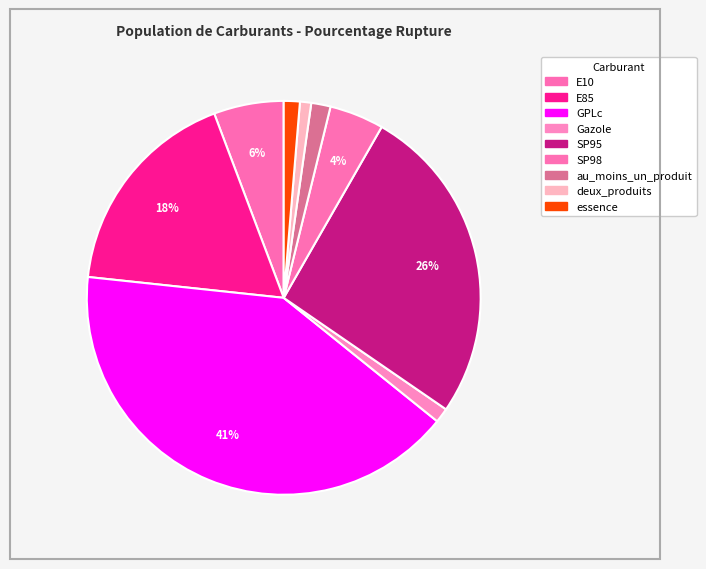

Rank the categories by value from highest to lowest.

GPLc, SP95, E85, E10, SP98, au_moins_un_produit, essence, Gazole, deux_produits